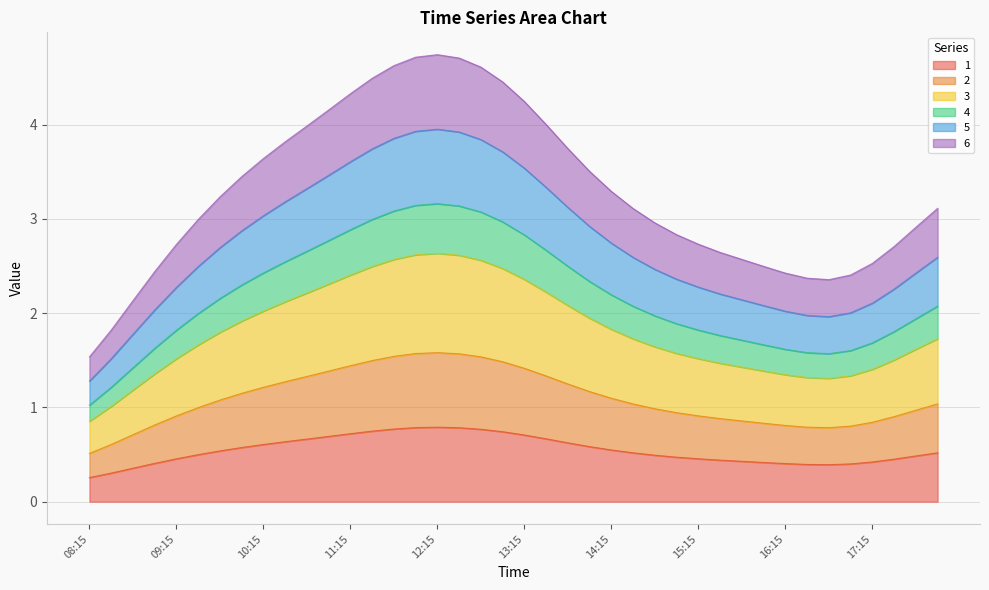

How many data points in 4 are above 2?

35